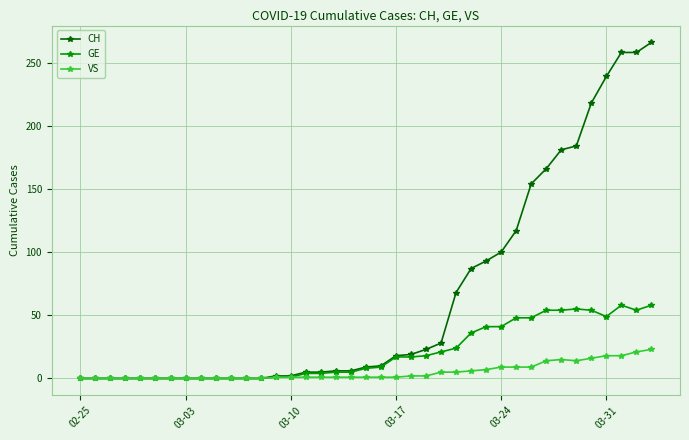

How many categories are shown in the chart?

39